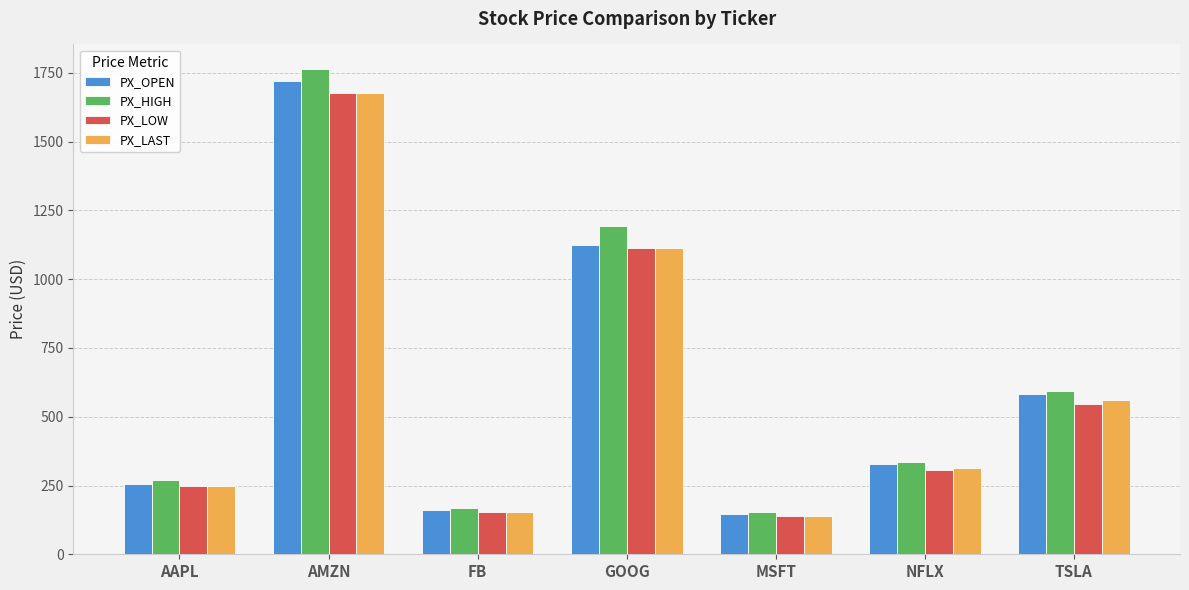

What is the sum of the PX_OPEN values at FB and MSFT?

304.8